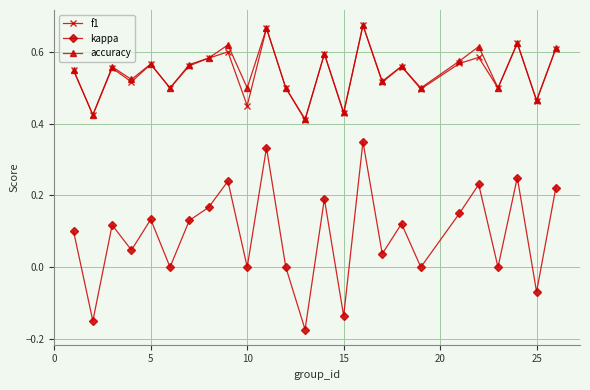

True or false: kappa and accuracy cross at least once.

False